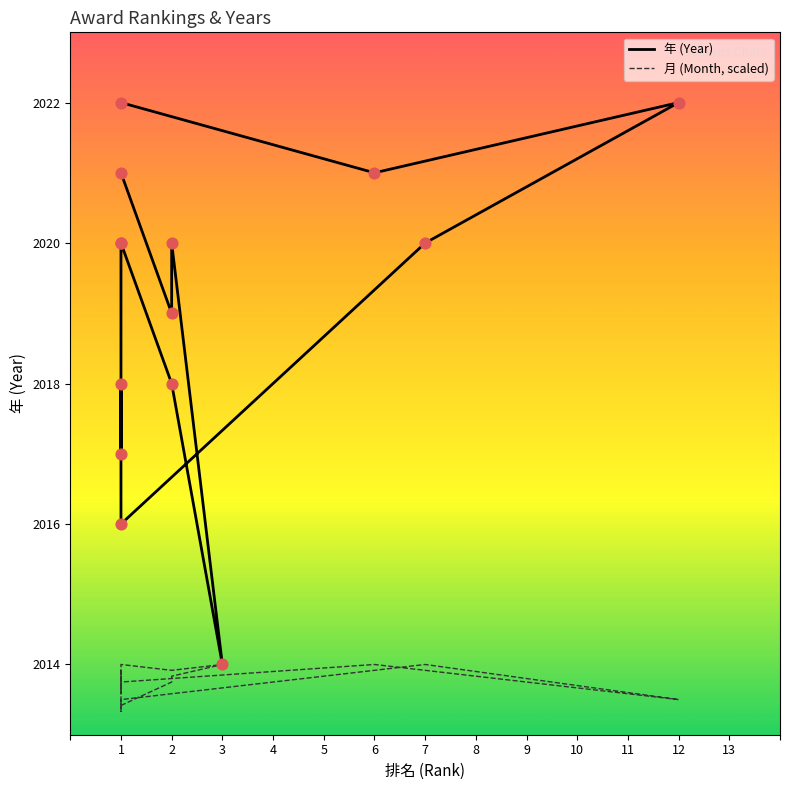

At which category is the sum across all series the highest?

1